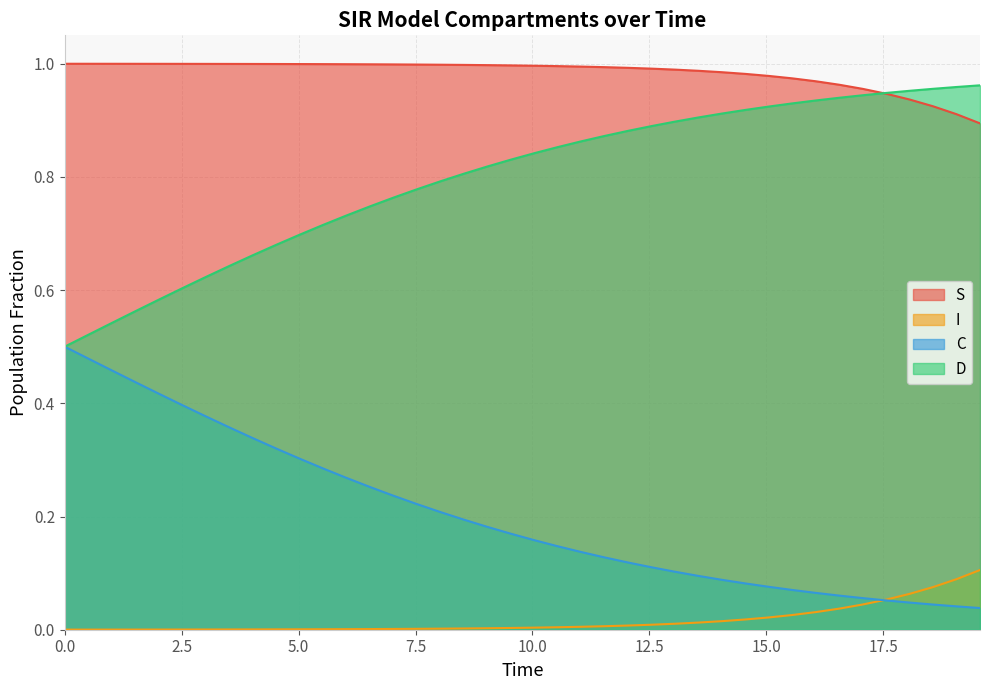

What is the value of the C point at the 5th from the left?

0.4